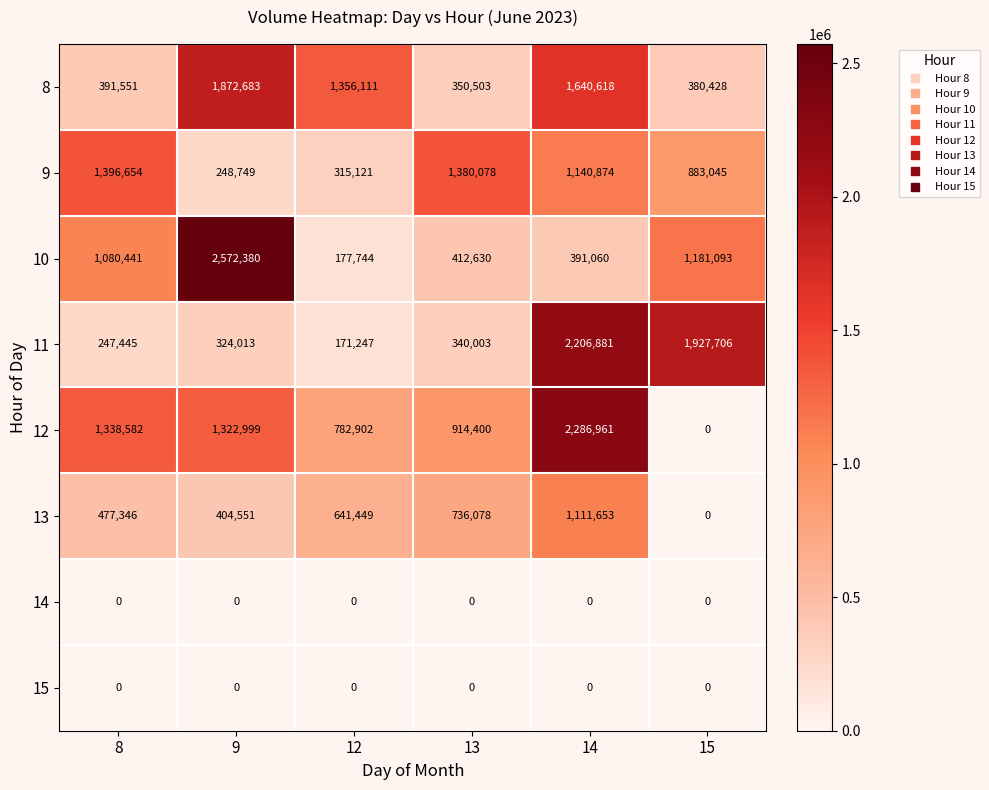

Between 13 and 14, which series saw the biggest shift?

11